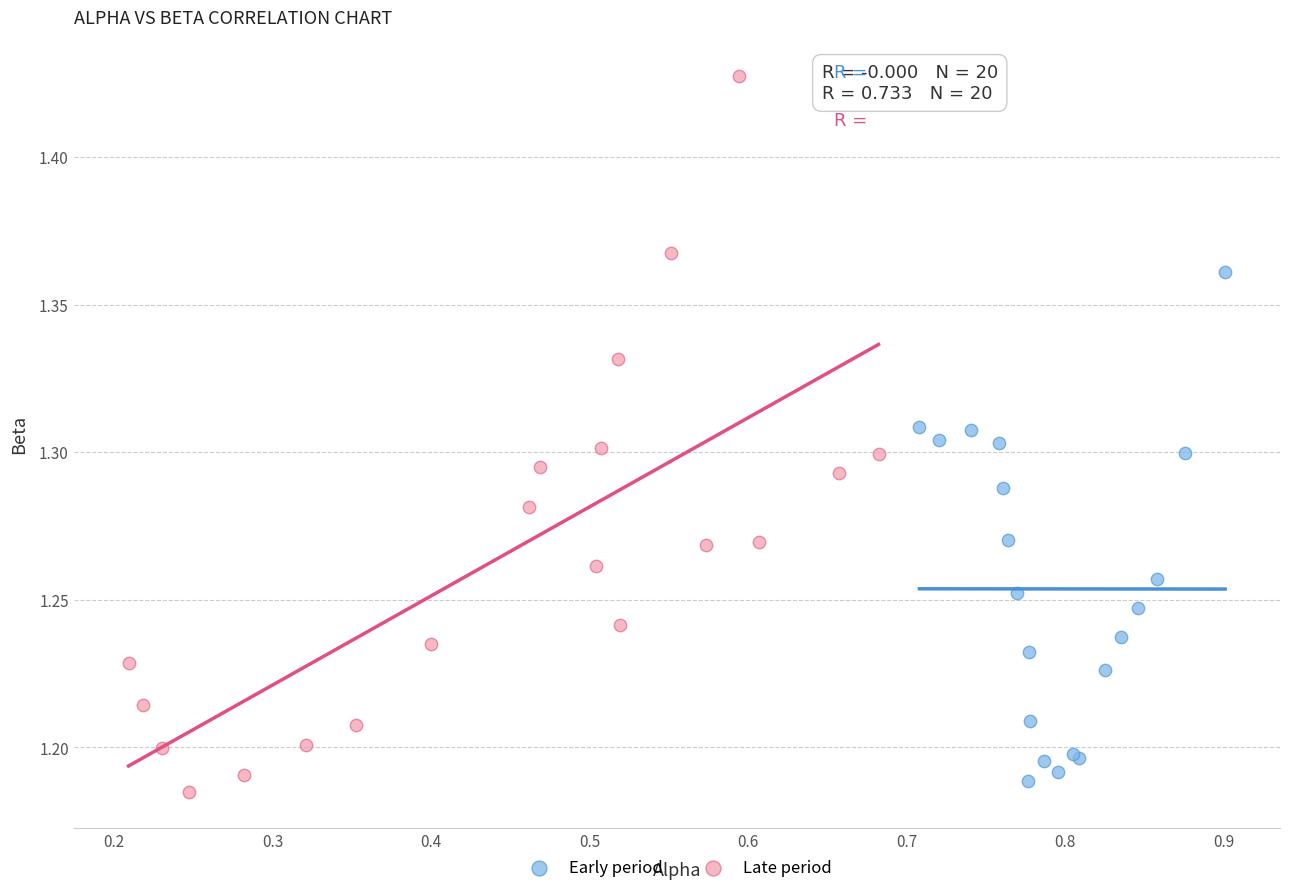

Which series contains the highest Y value?

Late period